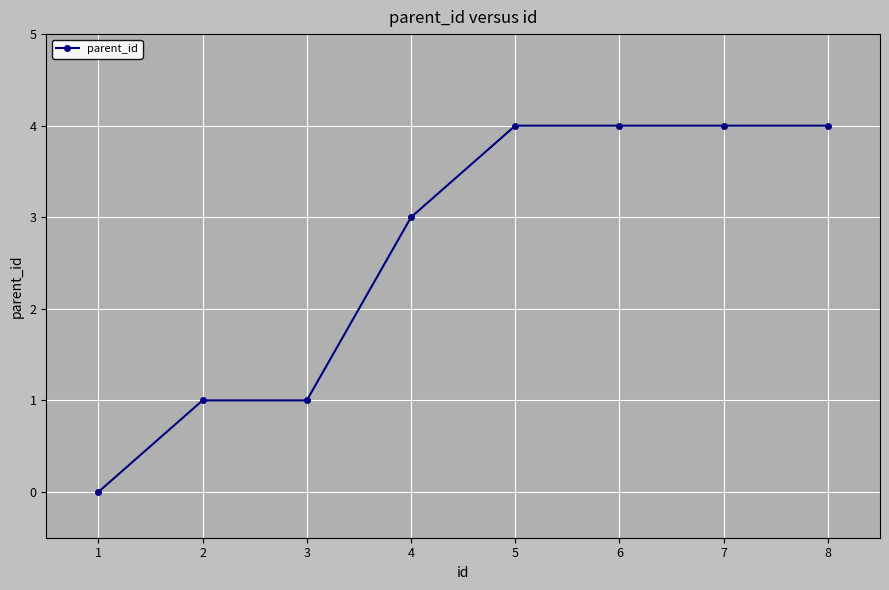

How many values are below 4?

4